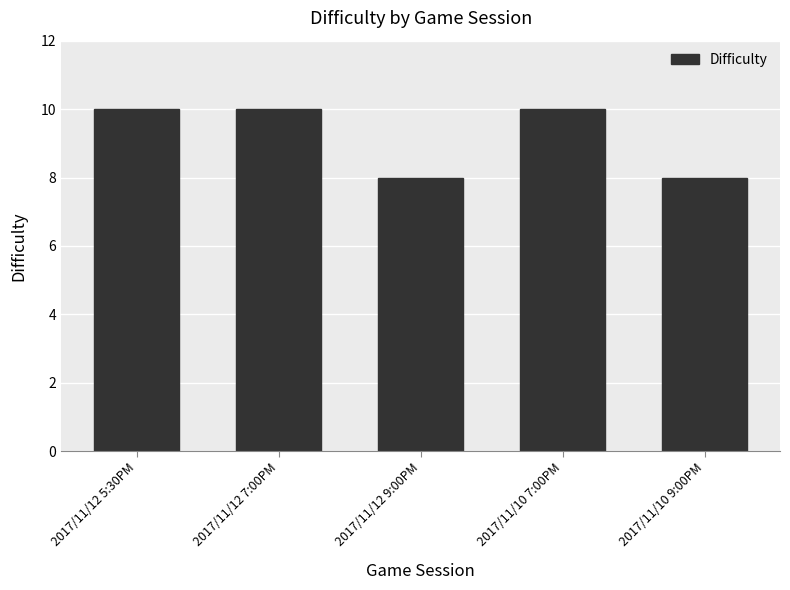

What is the label of the 3rd bar from the right?

2017/11/12 9:00PM